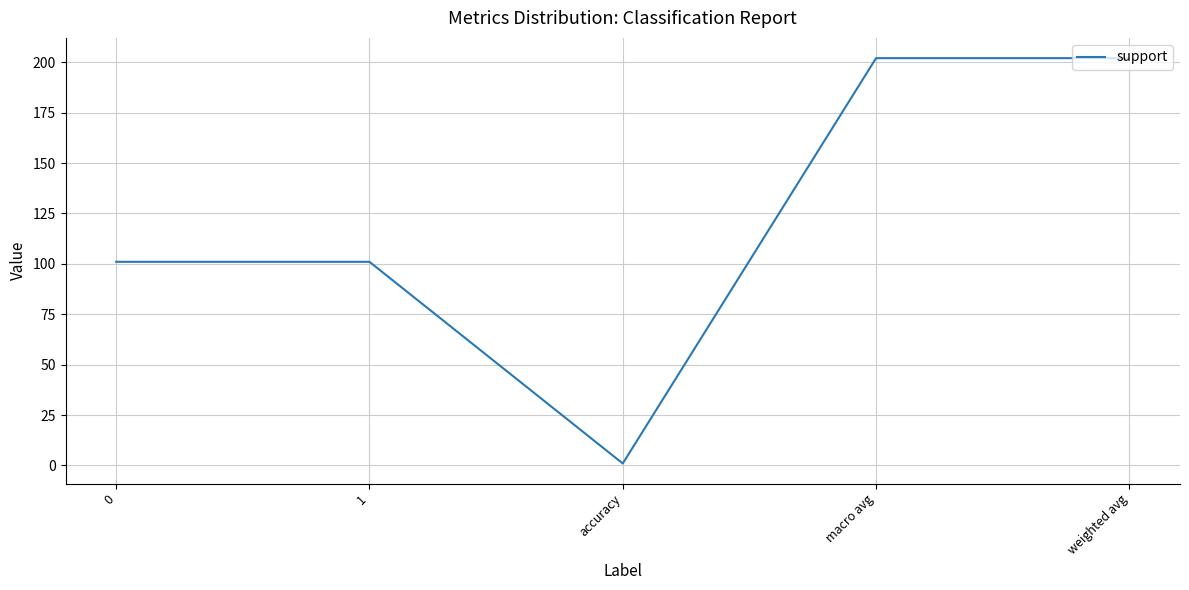

Read the value at 0, to the nearest 10.

100